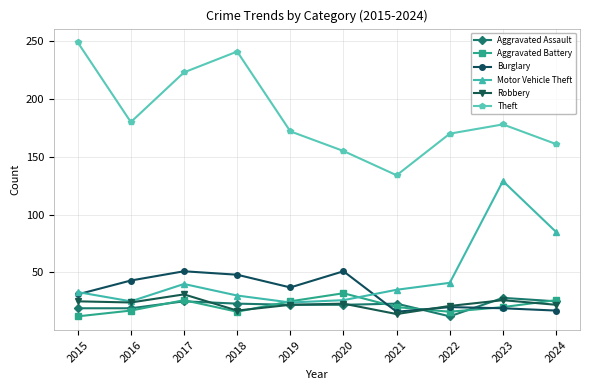

How many lines are shown in the chart?

6